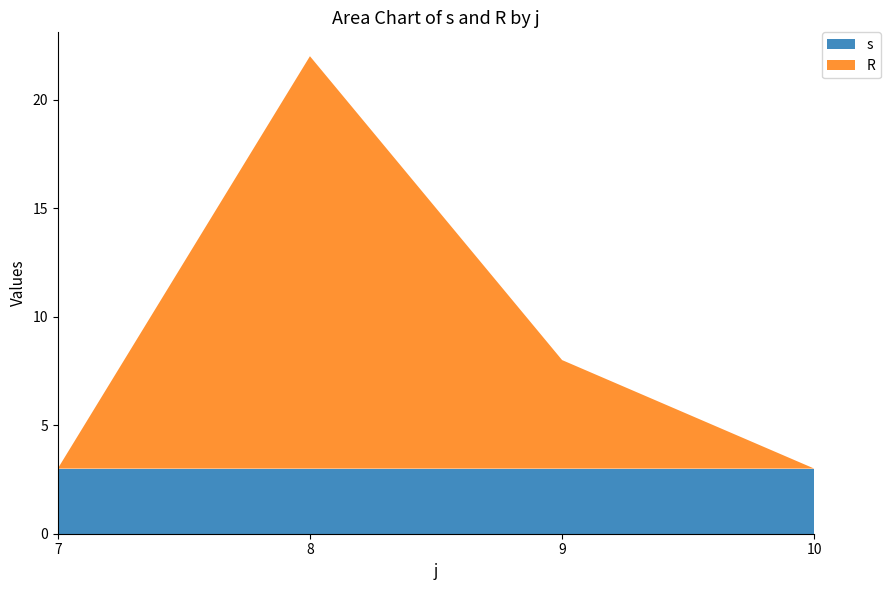

What is the lowest value of the s series?

3